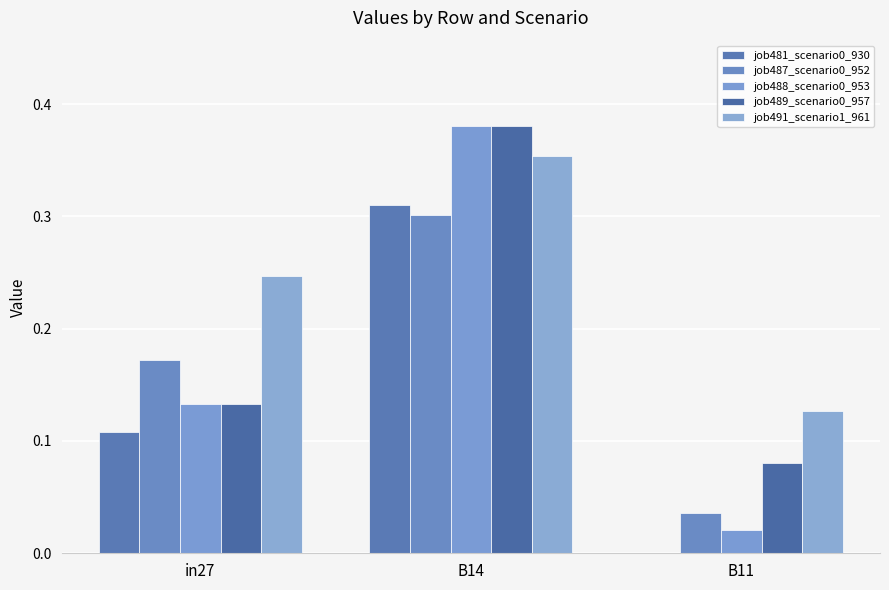

How many groups of bars are there?

3